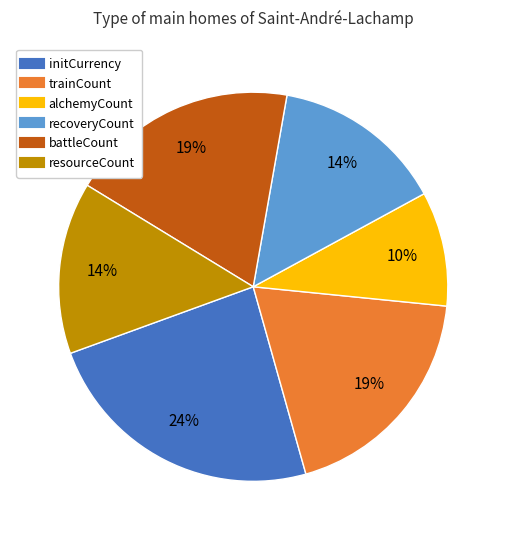

Count the number of slices in the pie.

6